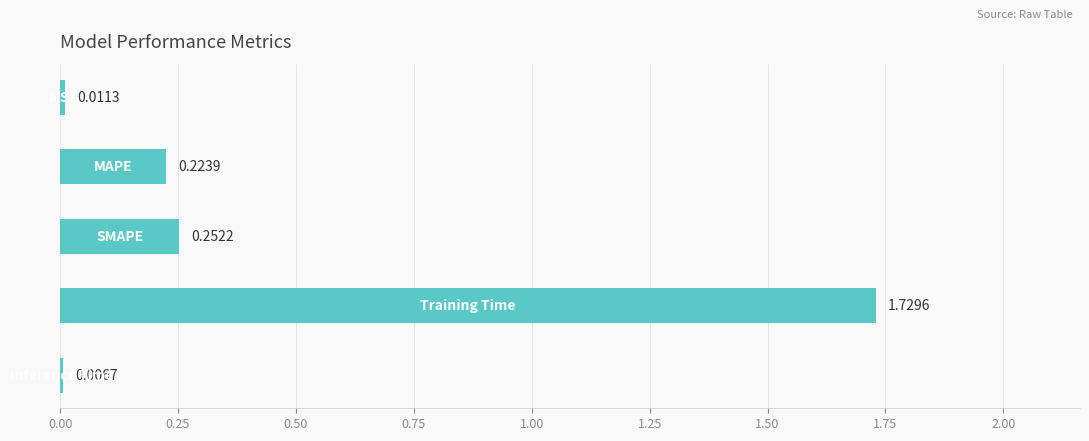

What is the average value?

0.4